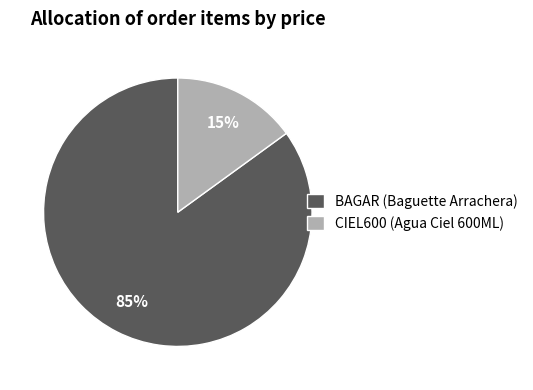

True or false: BAGAR (Baguette Arrachera) accounts for 75% of the total.

False